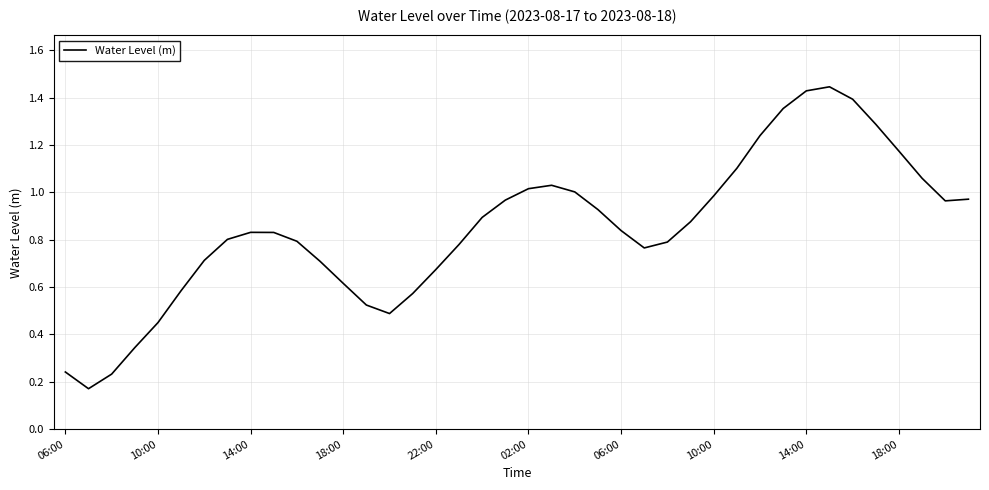

Does the chart display data point markers on the line(s)?

No